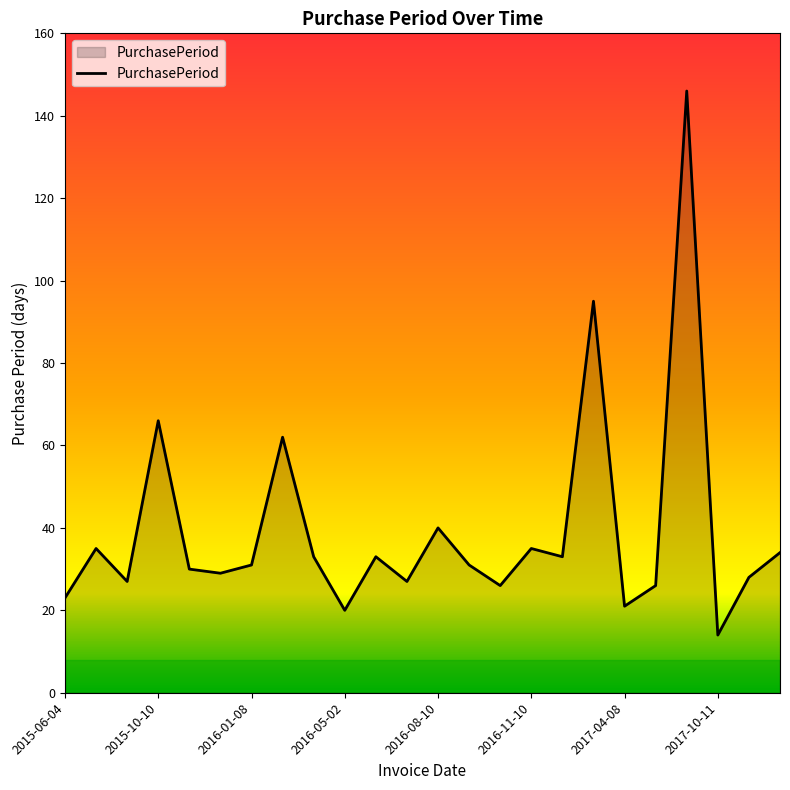

What is the difference between the maximum and minimum values?

132